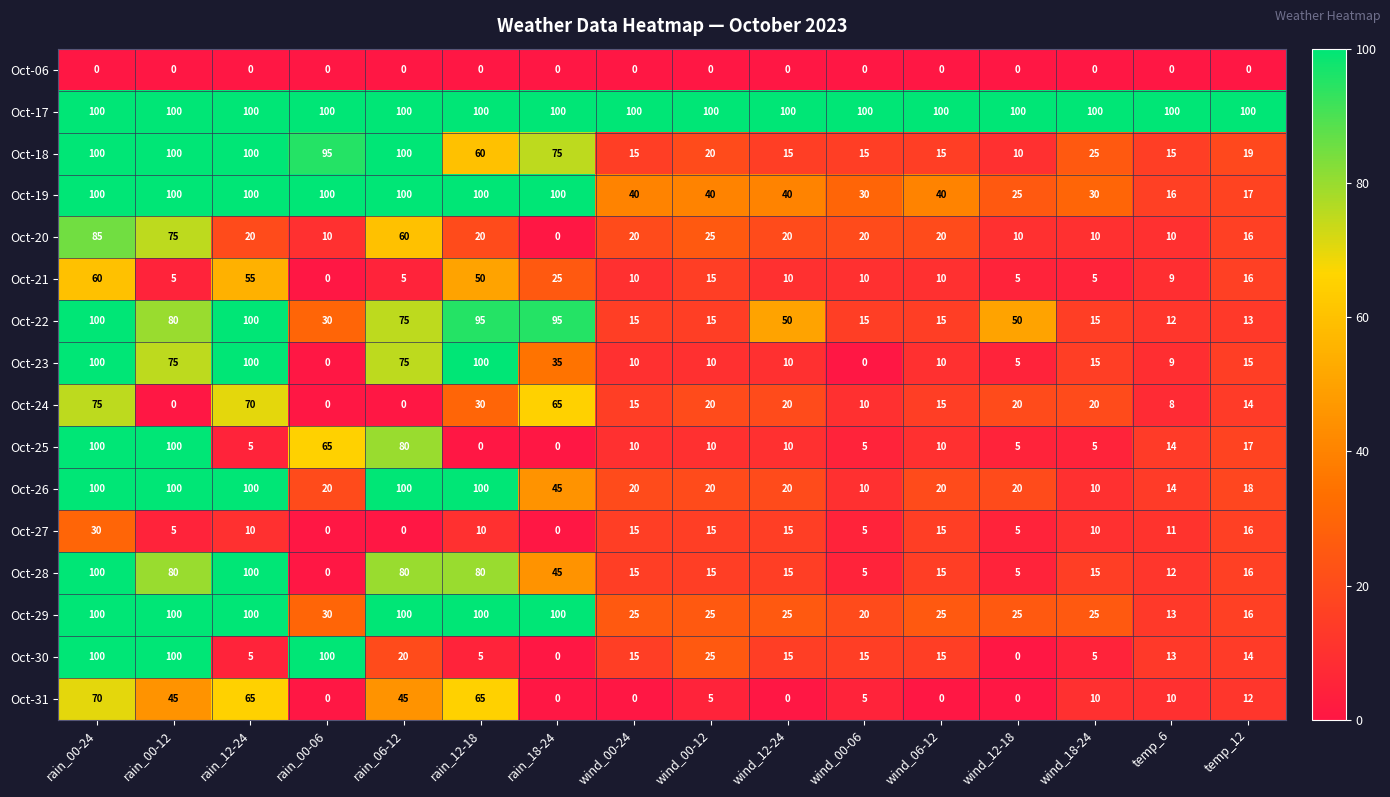

What is the spread (max minus min) of values at wind_18-24?

100